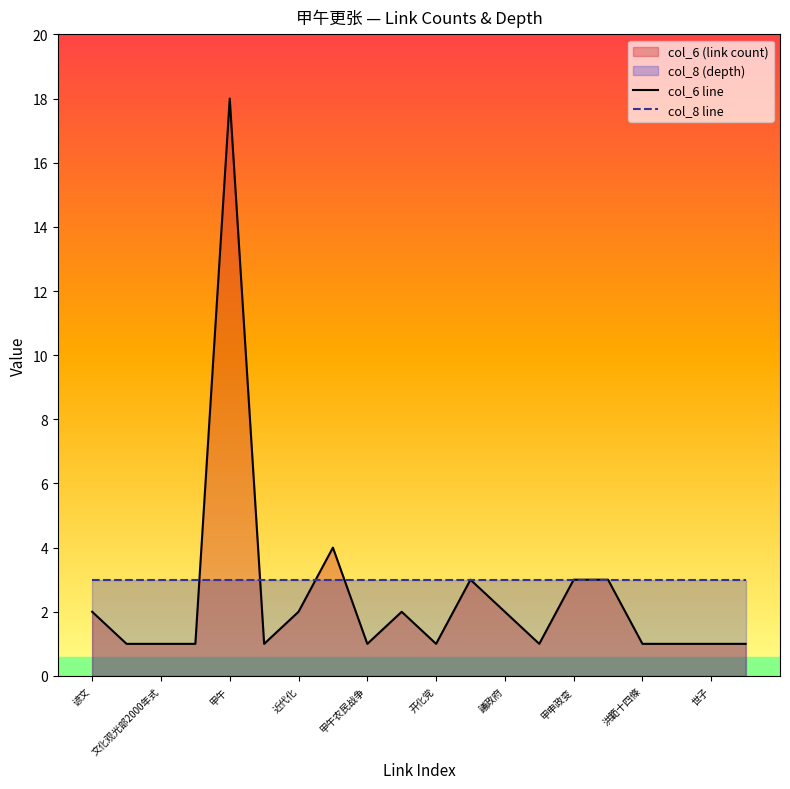

Is it true that col_8 line equals 3 at 开化党?

True